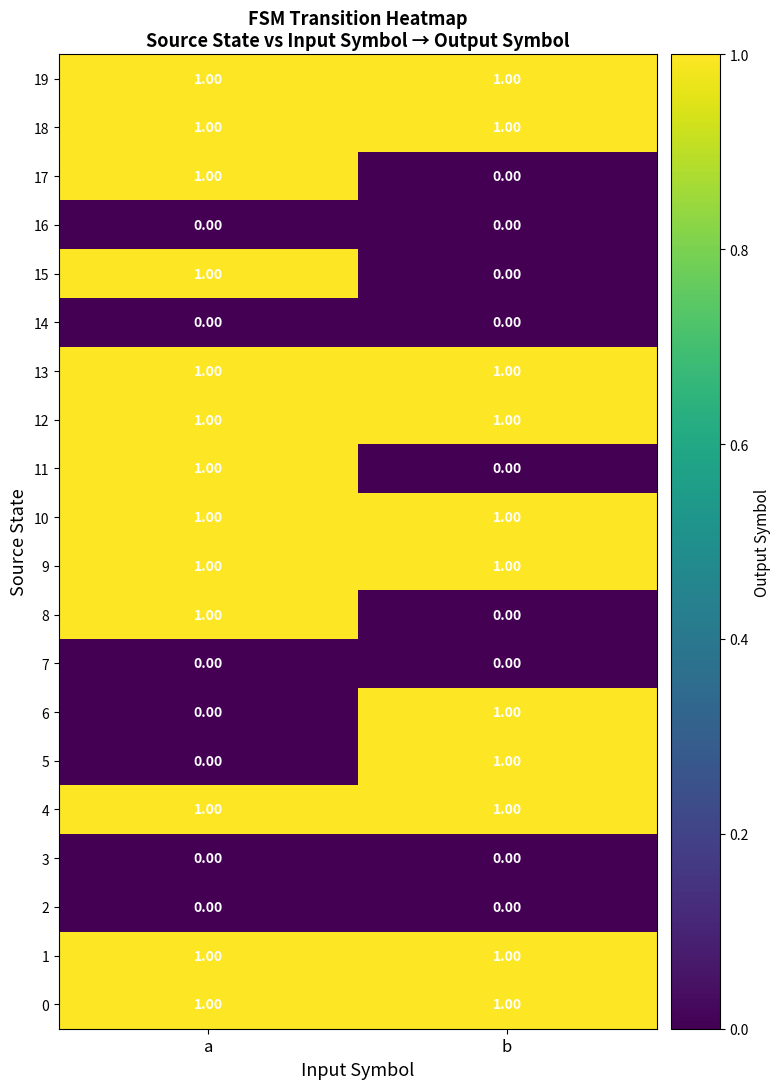

What is the total value across all series at b?

11